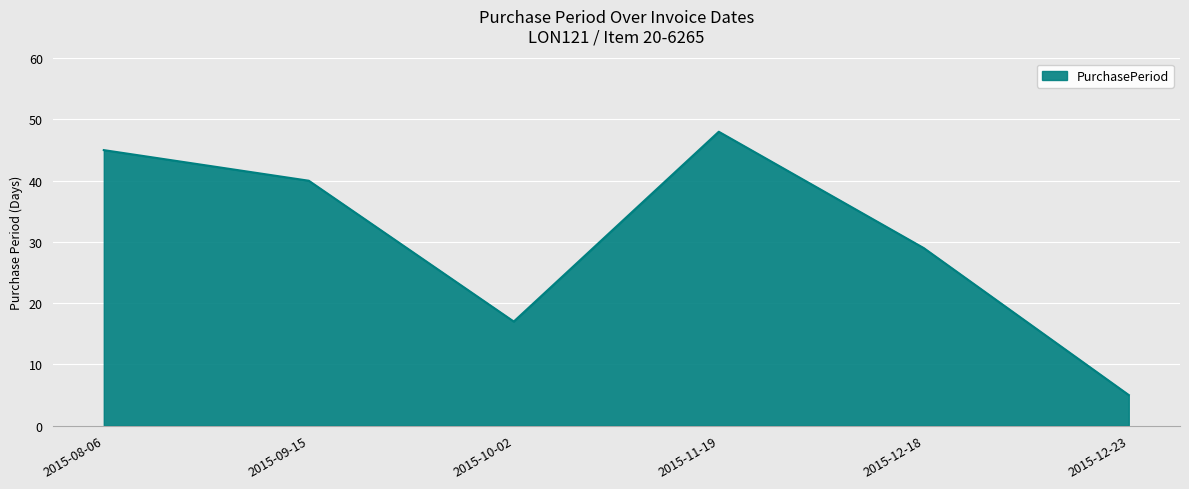

What is the sum of all values?

184